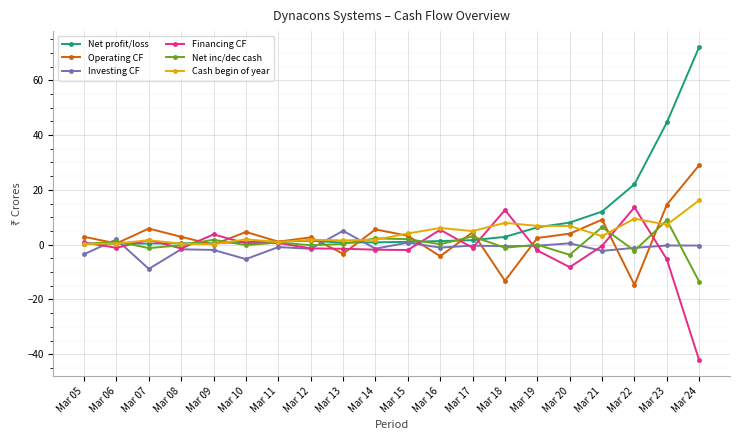

True or false: Net profit/loss has a value of 32.8 at Mar 22.

False